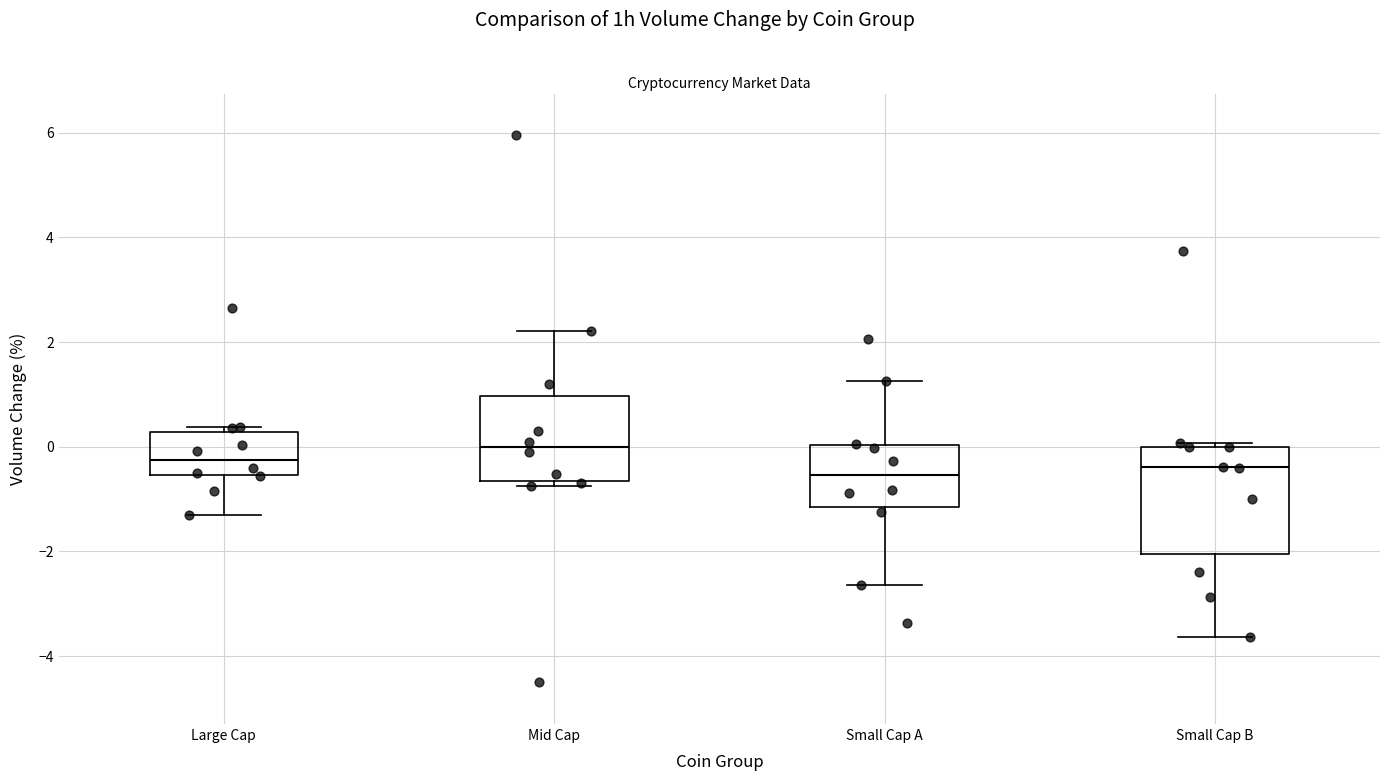

Which box's median line is the highest?

Mid Cap